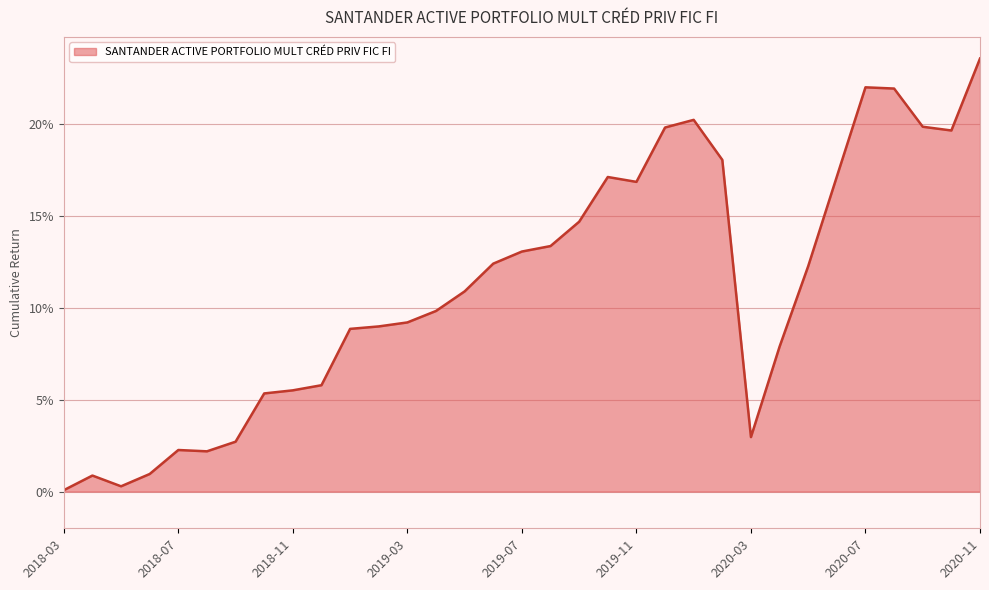

What is the value of the 17th point from the left?

0.1